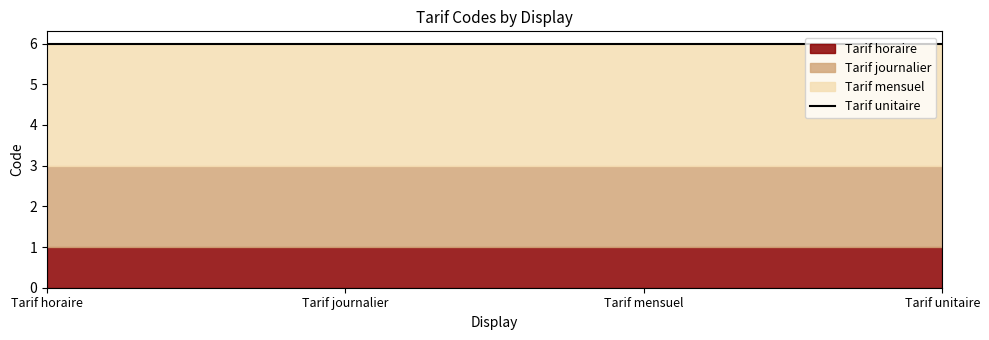

Rank the series by their maximum value, from lowest to highest.

Tarif horaire, Tarif journalier, Tarif mensuel, Tarif unitaire